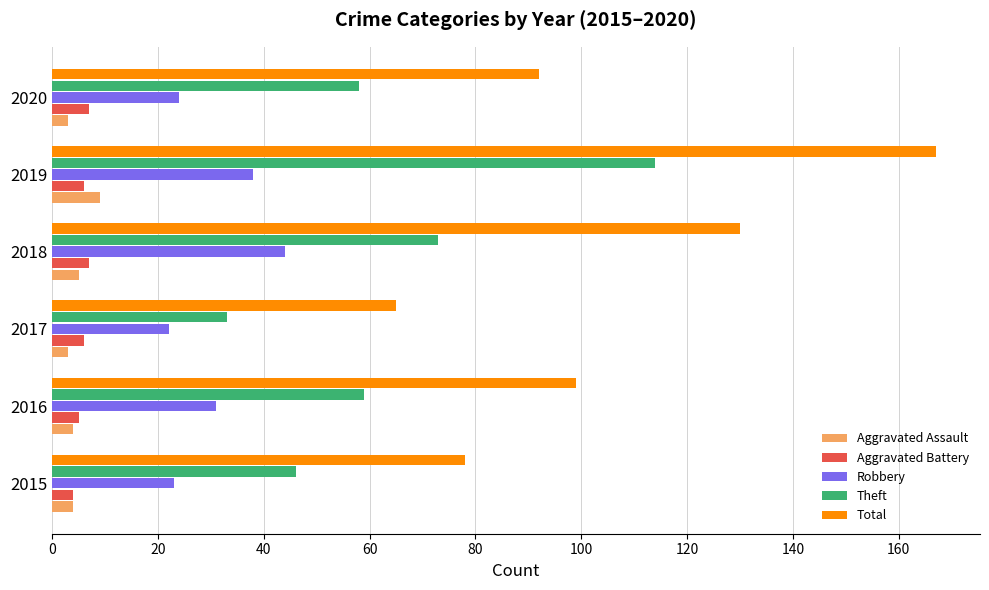

What is the maximum value shown in the chart?

167